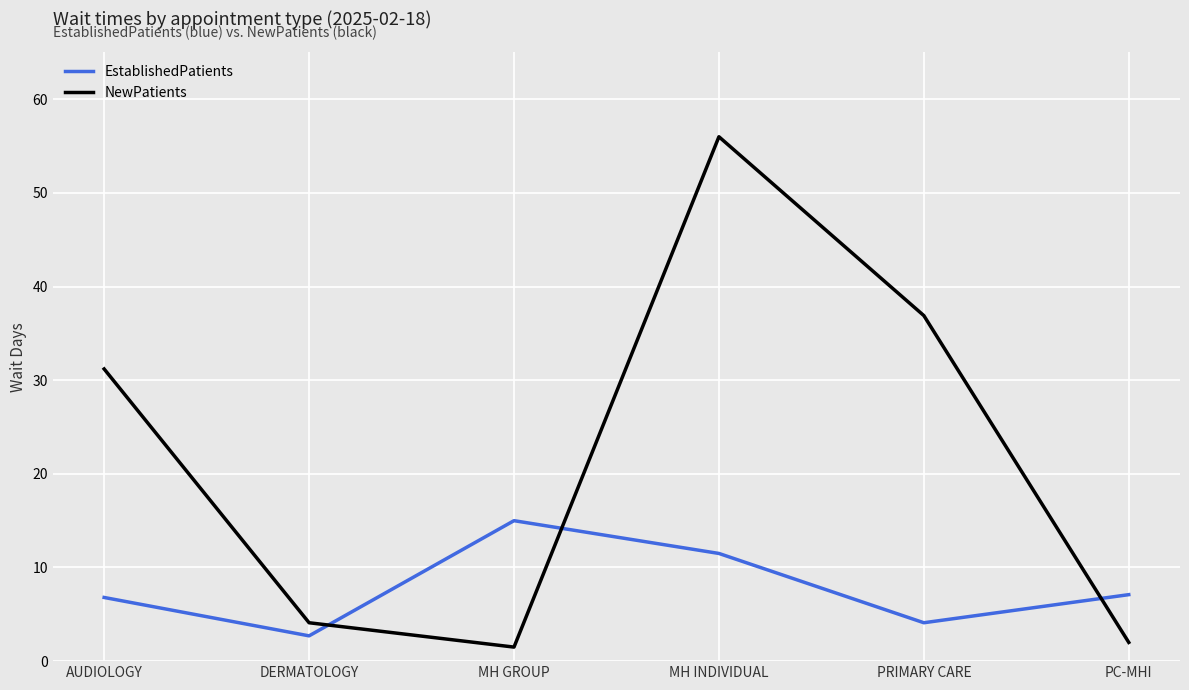

Rank the series by their maximum value, from lowest to highest.

EstablishedPatients, NewPatients